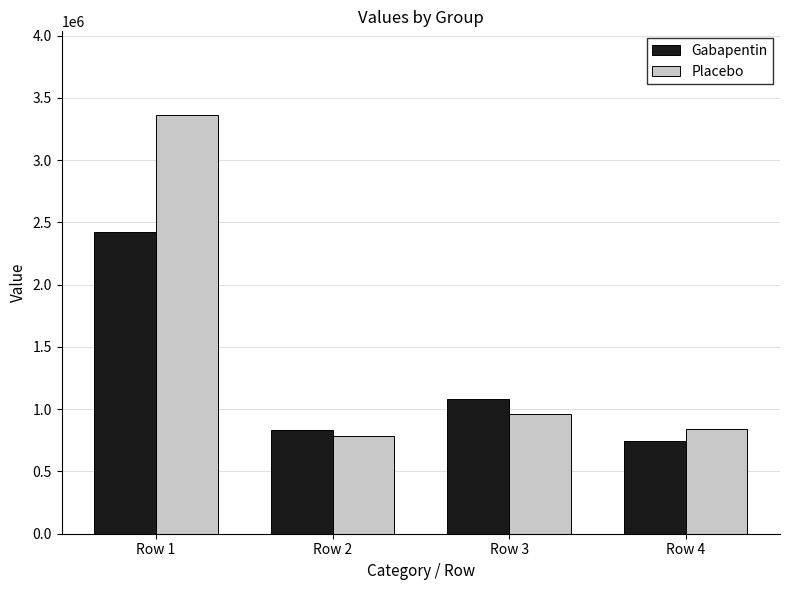

At which label does Placebo reach its minimum?

Row 2